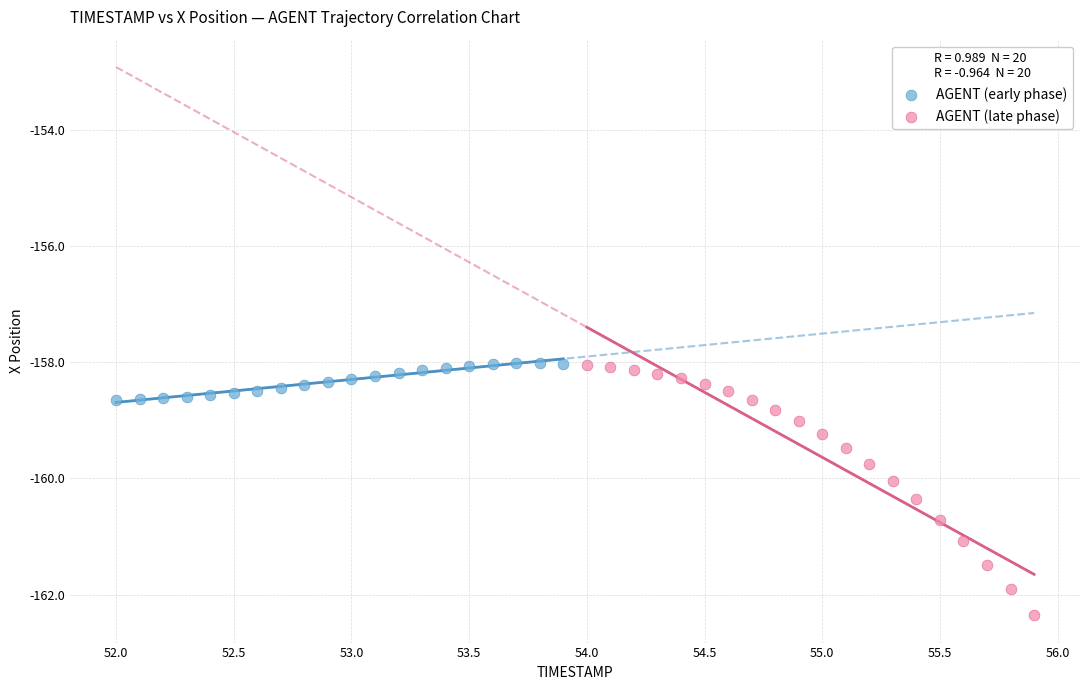

Which series reaches the minimum Y coordinate?

AGENT (late phase)